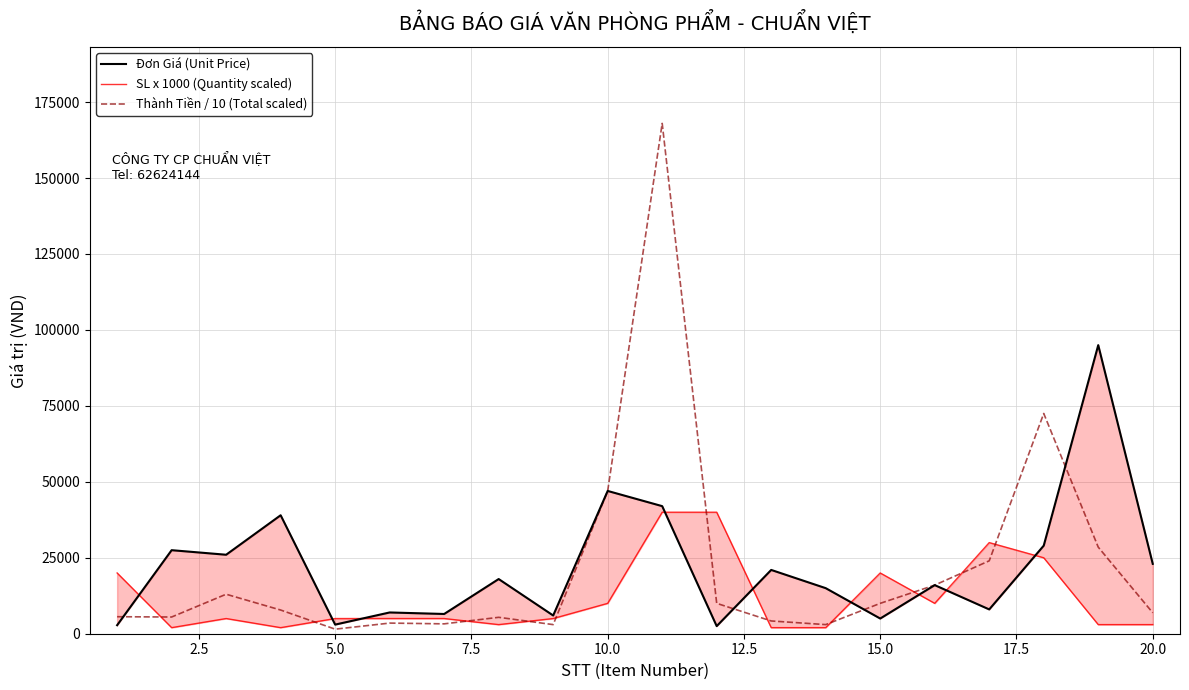

The value of Thành Tiền / 10 (Total scaled) at 20.0 is 6900. True or false?

True